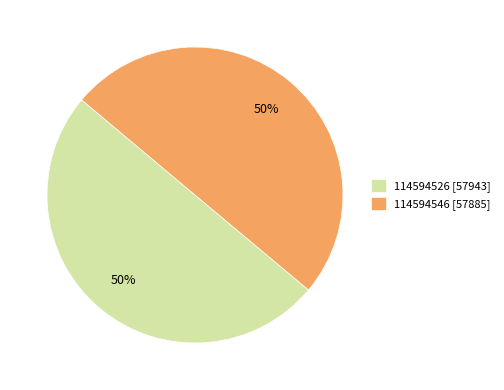

Approximately how many times larger is the value at 114594526 [57943] compared to 114594546 [57885]?

1.0